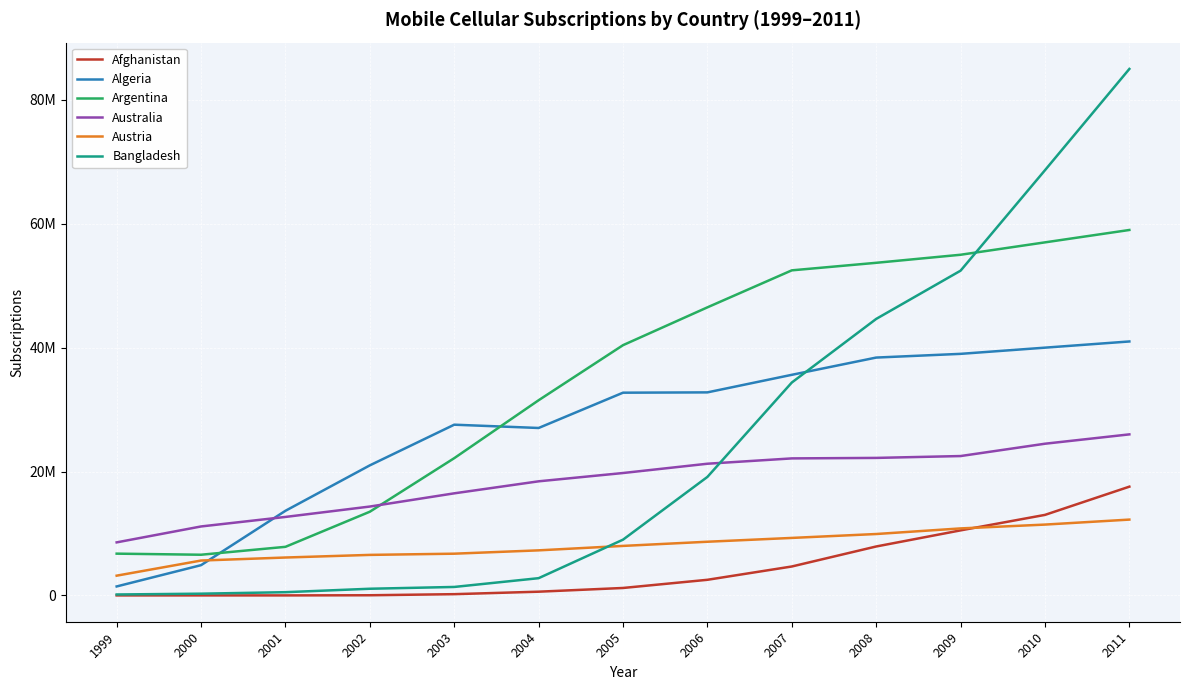

What are all the series names shown in the legend?

Afghanistan, Algeria, Argentina, Australia, Austria, Bangladesh